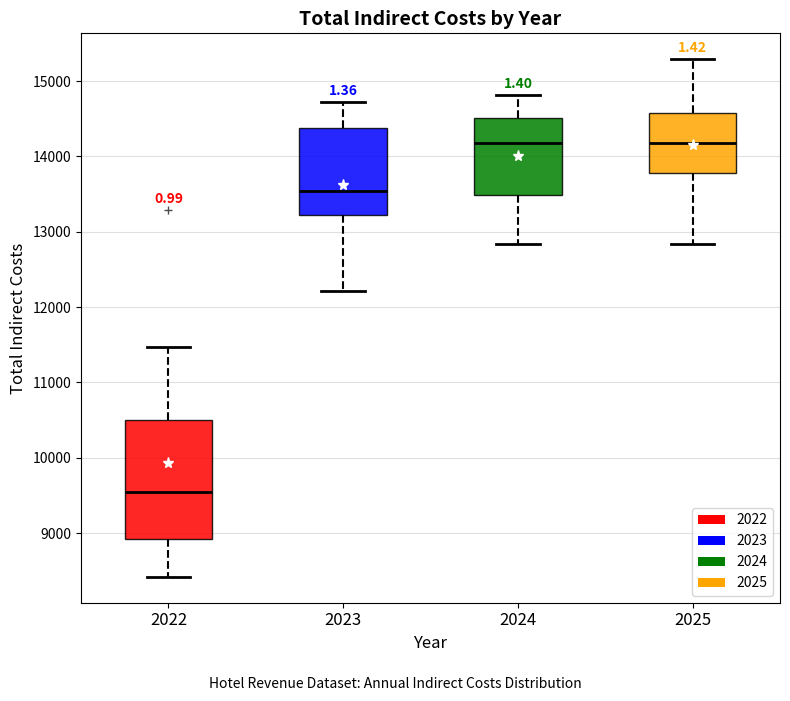

Where does the lower whisker of the box at x = 2025 end on the y-axis? The values are not printed on the chart, so give them approximately, as read against the axis.

12800